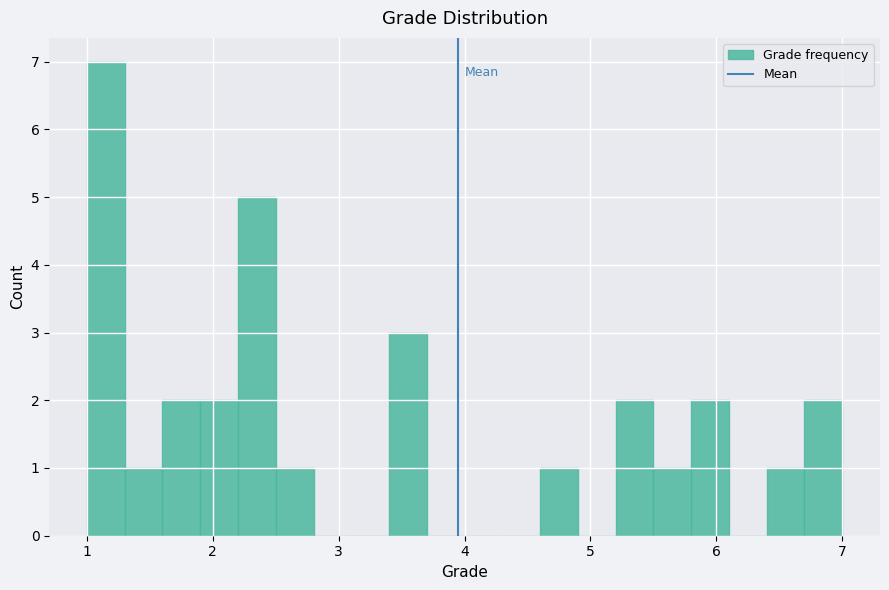

Around what value on the x-axis is the tallest bar? Give the approximate position of its centre, as read against the axis.

1.2